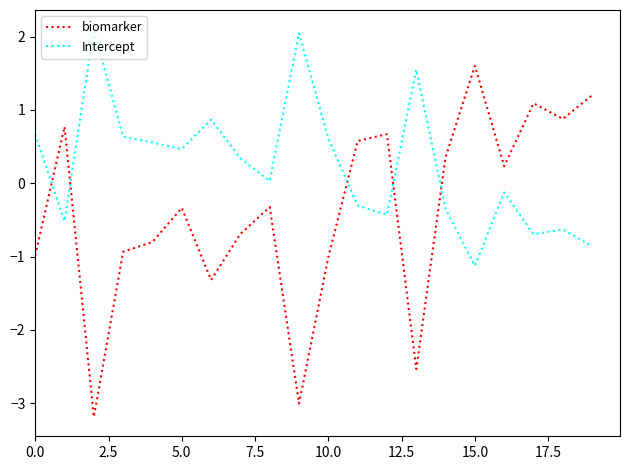

How many interior local peaks does the biomarker series have?

6